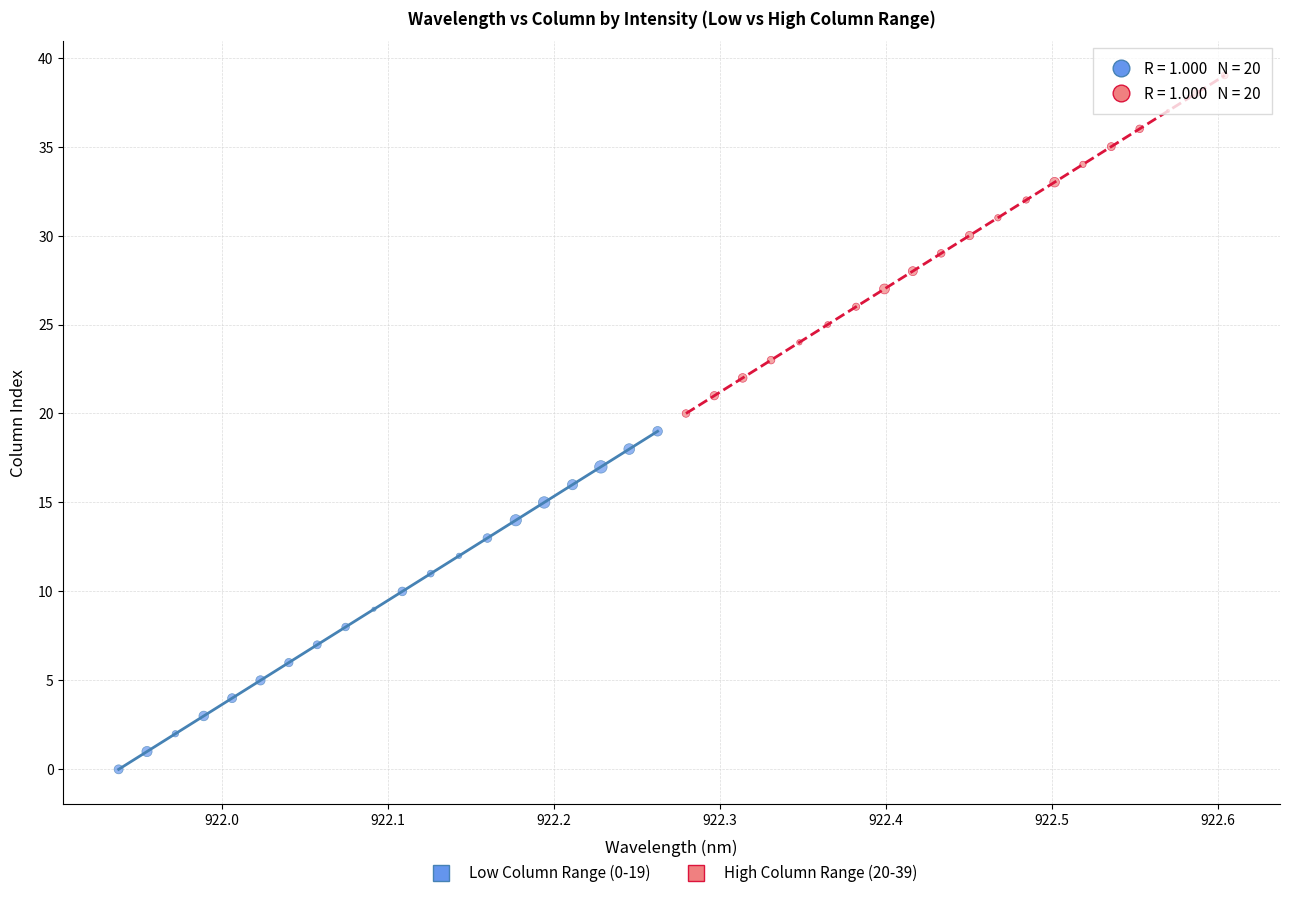

Which series reaches the maximum Y coordinate?

High Column Range (20-39)